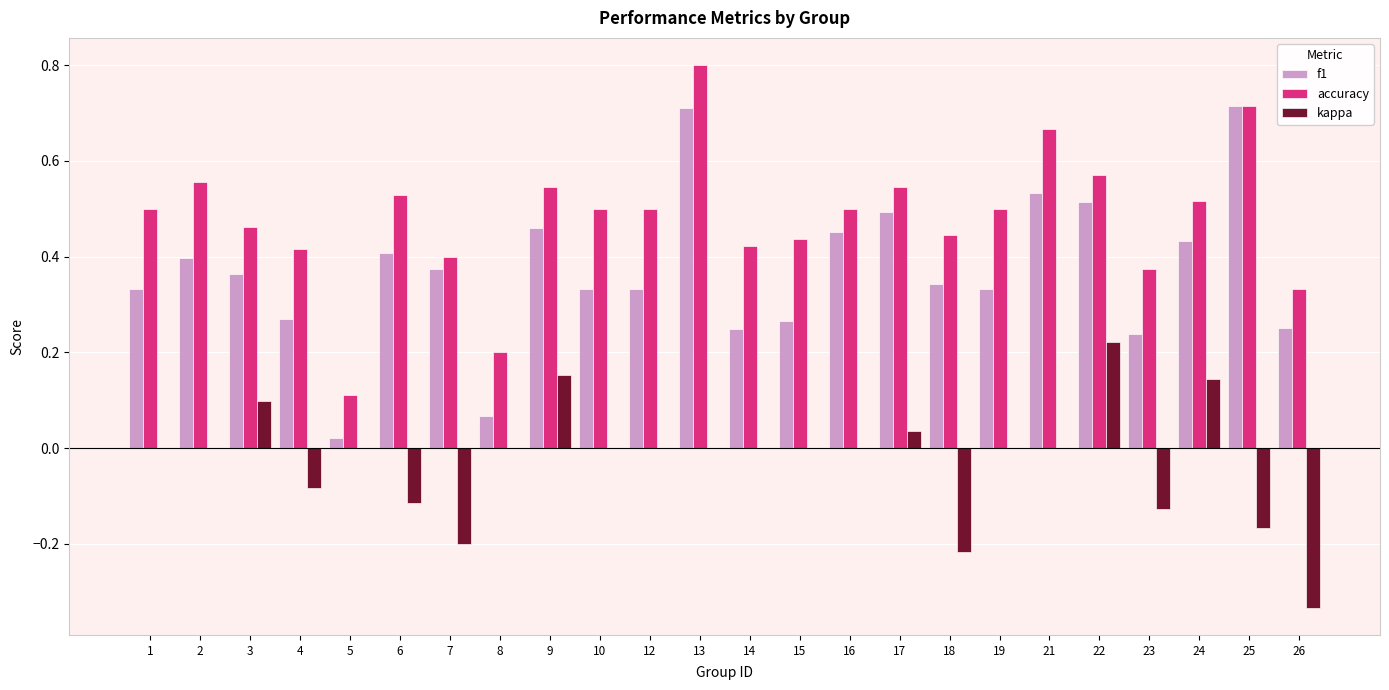

What is the maximum value for accuracy?

0.8